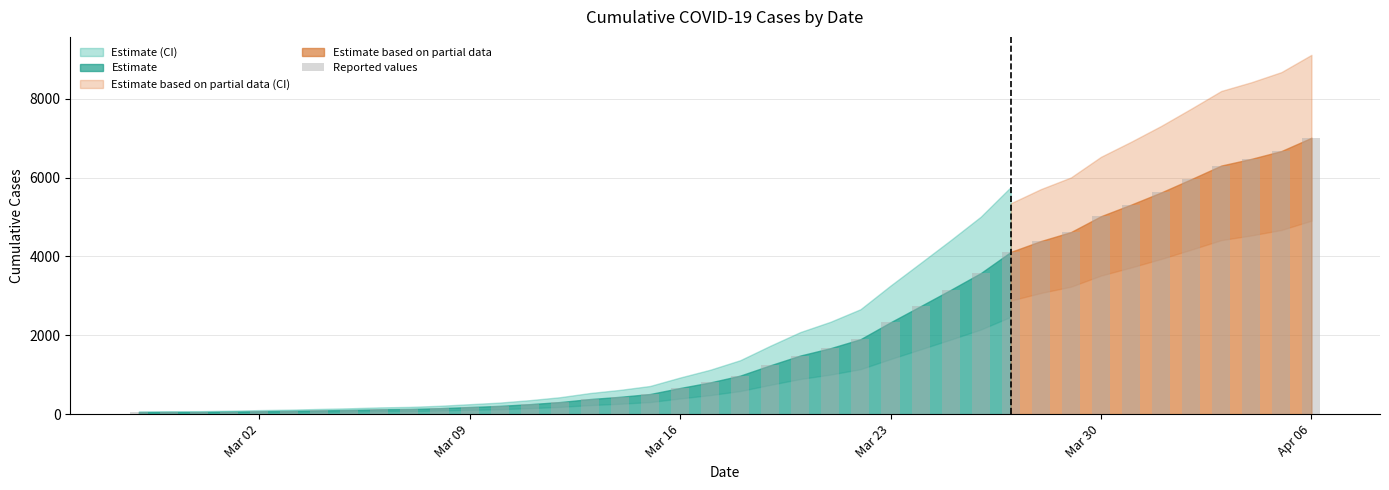

What is the difference between the maximum and minimum values?

6963